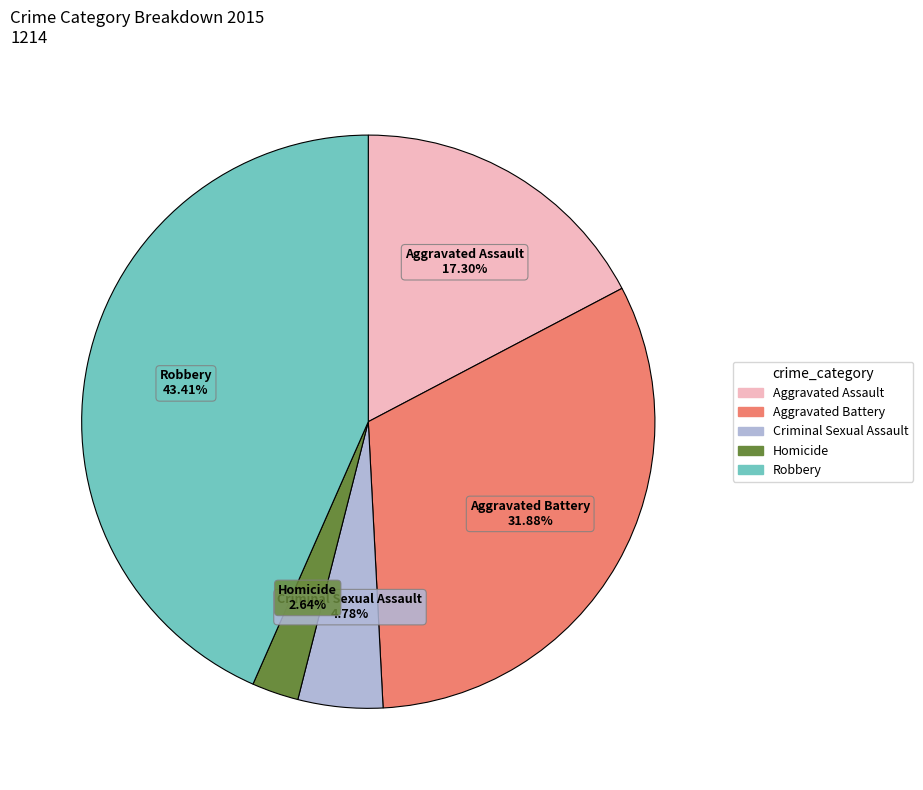

How many slices are in this pie chart?

5